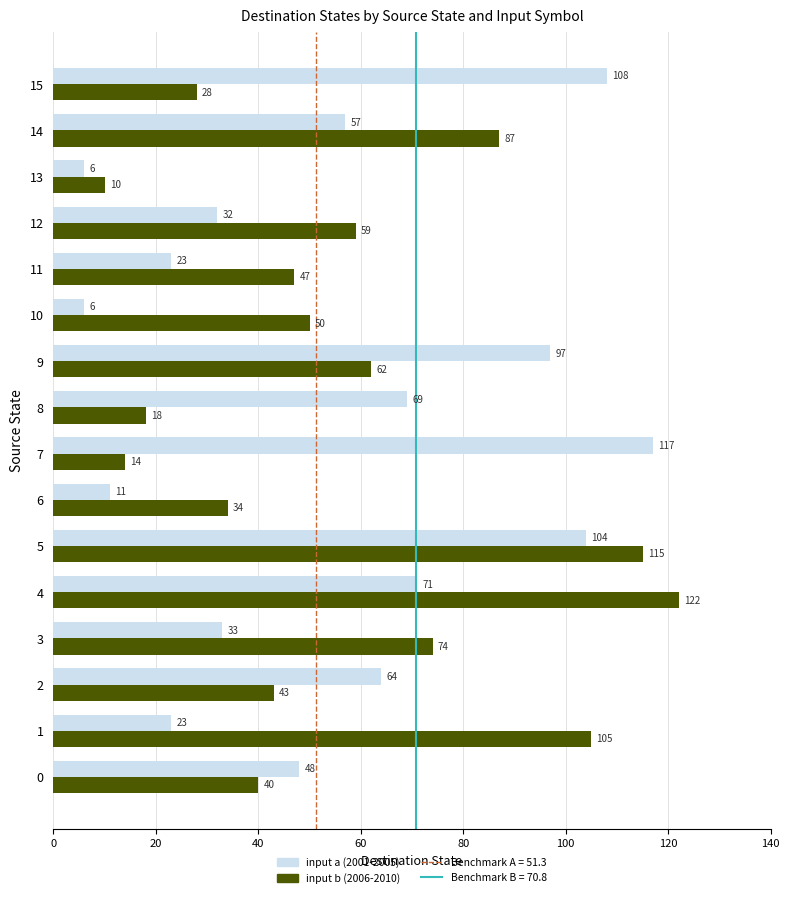

What is the difference between the highest and lowest values at 7?

103